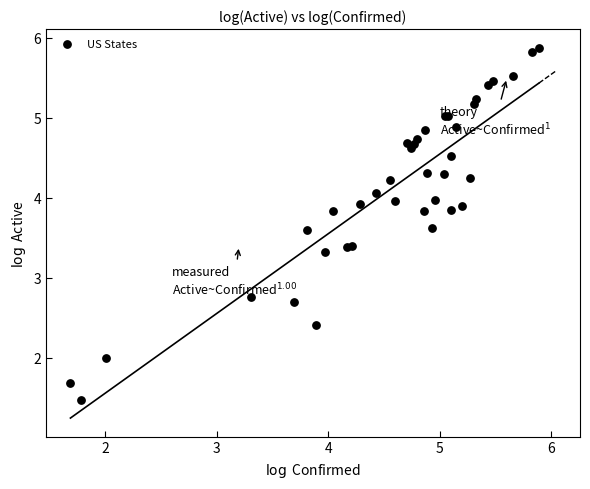

What Y value in the scatter plot is closest to 3?

2.8